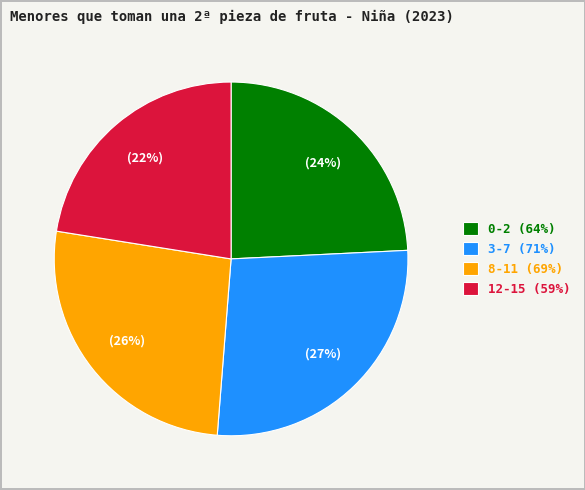

Which category has the smallest portion of the pie?

12-15